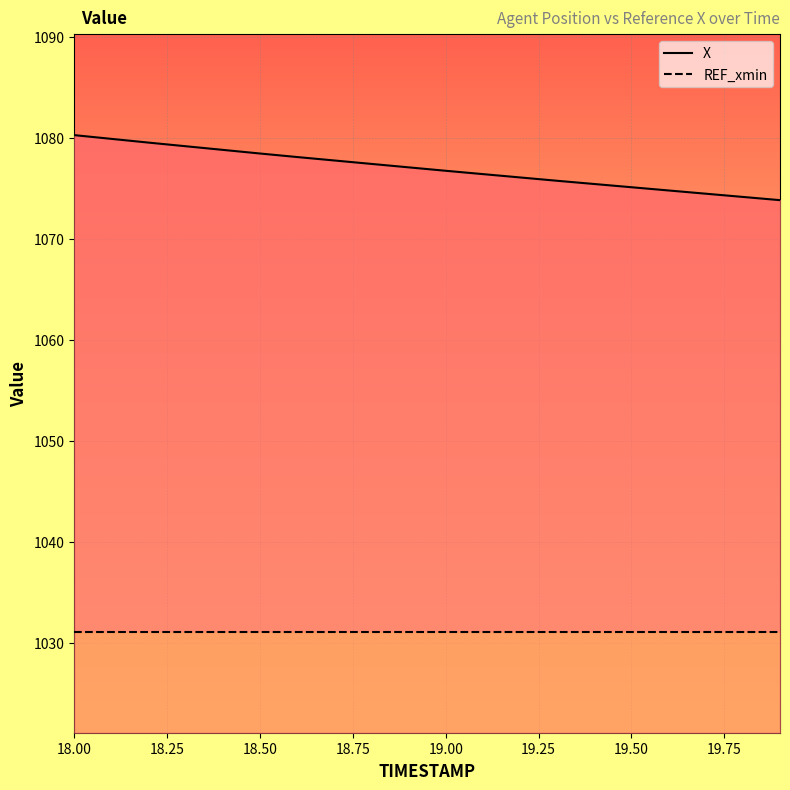

What is the label of the 17th point from the right?

18.3